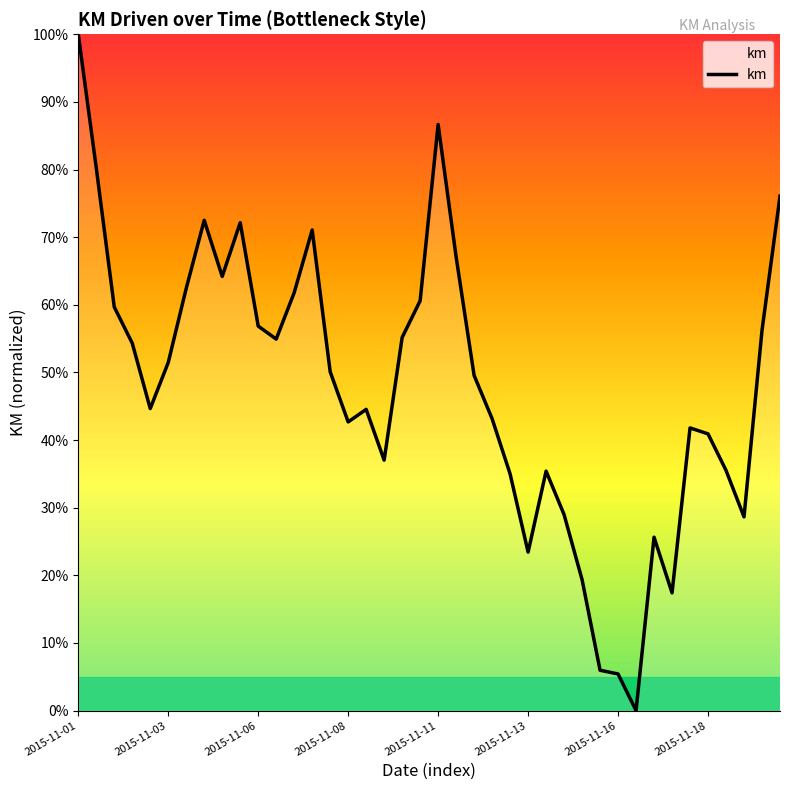

What is the greatest value displayed?

100.0